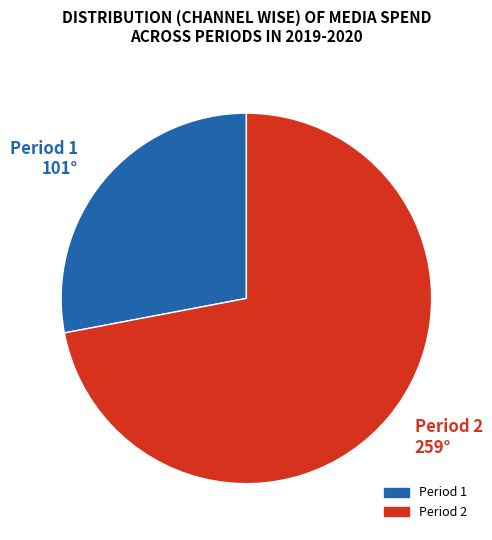

Which category has the smallest portion of the pie?

Period 1 101°